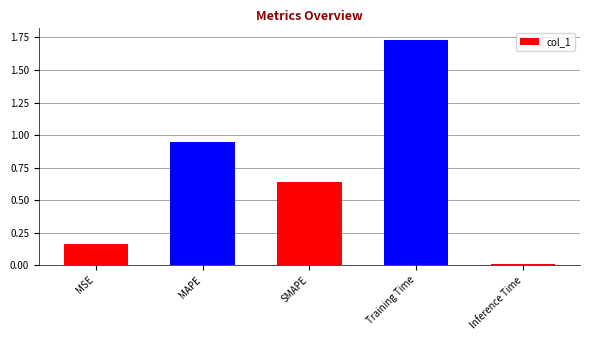

How many bars are there in total?

5